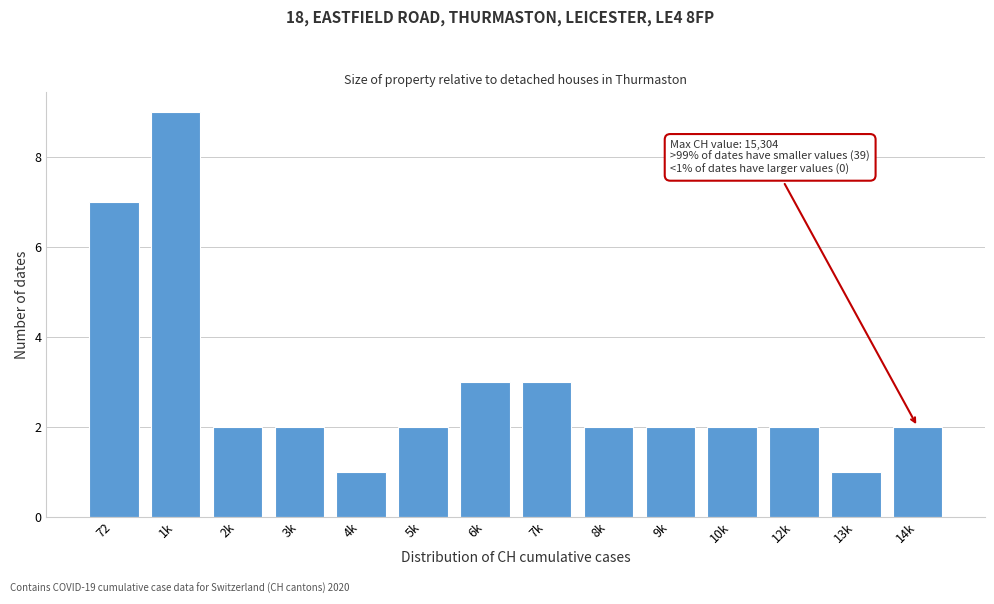

Reading left to right, extract all data points from this chart.

7	9	2	2	1	2	3	3	2	2	2	2	1	2